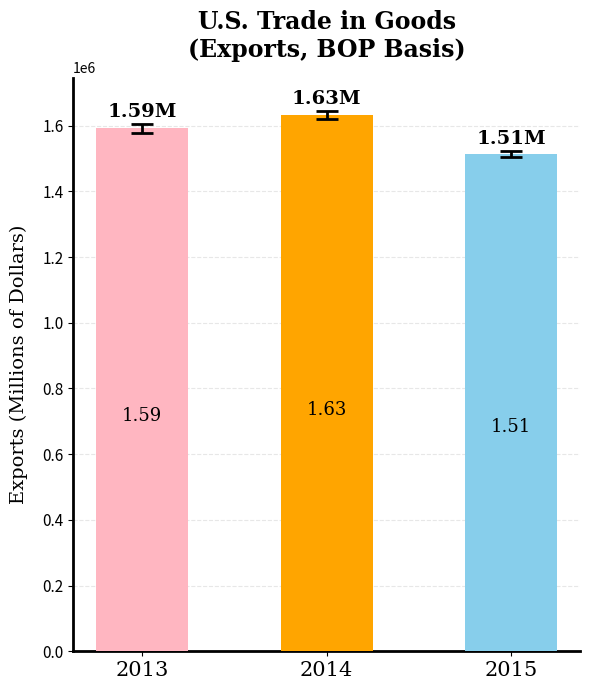

How many data points does each series have?

3